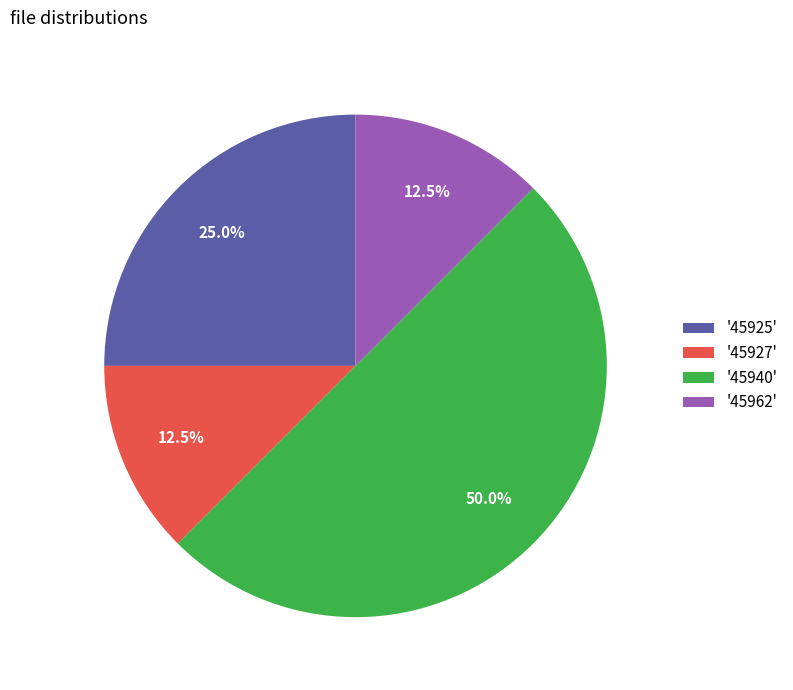

Does '45927' account for over 50% of the chart?

No